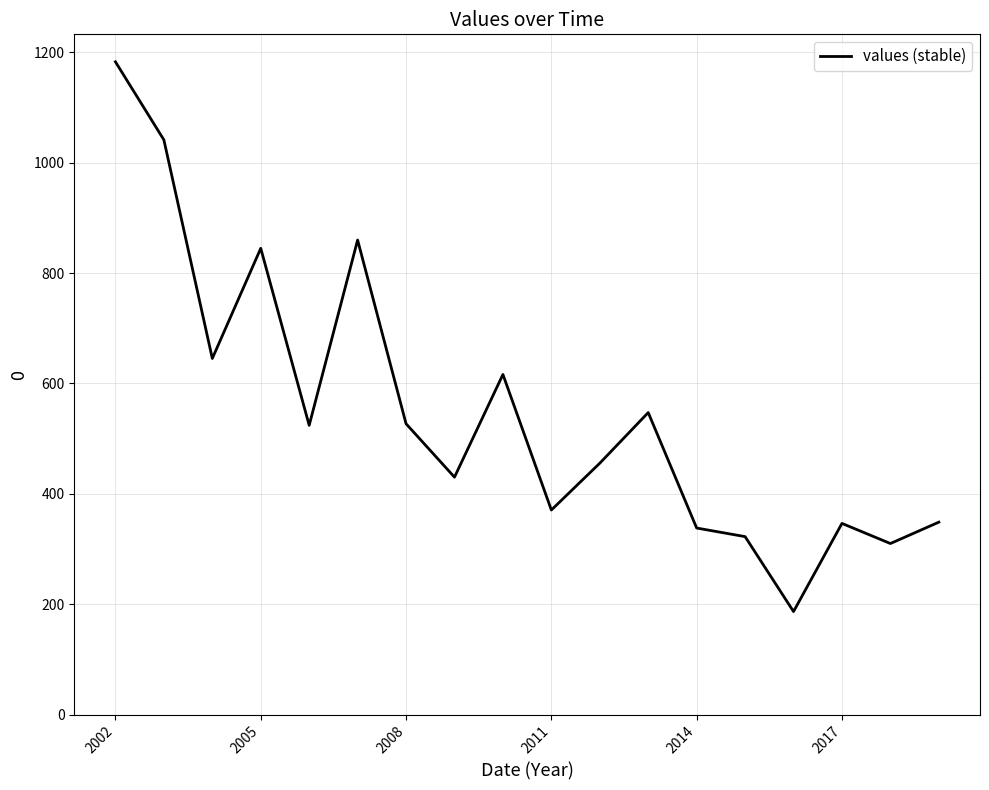

What is the difference between the maximum and minimum values?

995.8